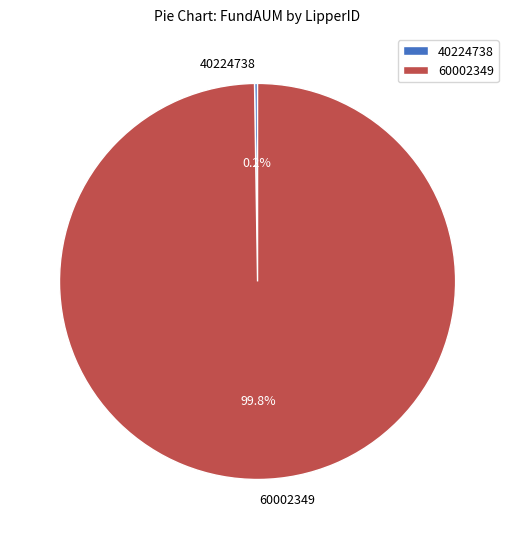

True or false: 60002349 accounts for 86% of the total.

False